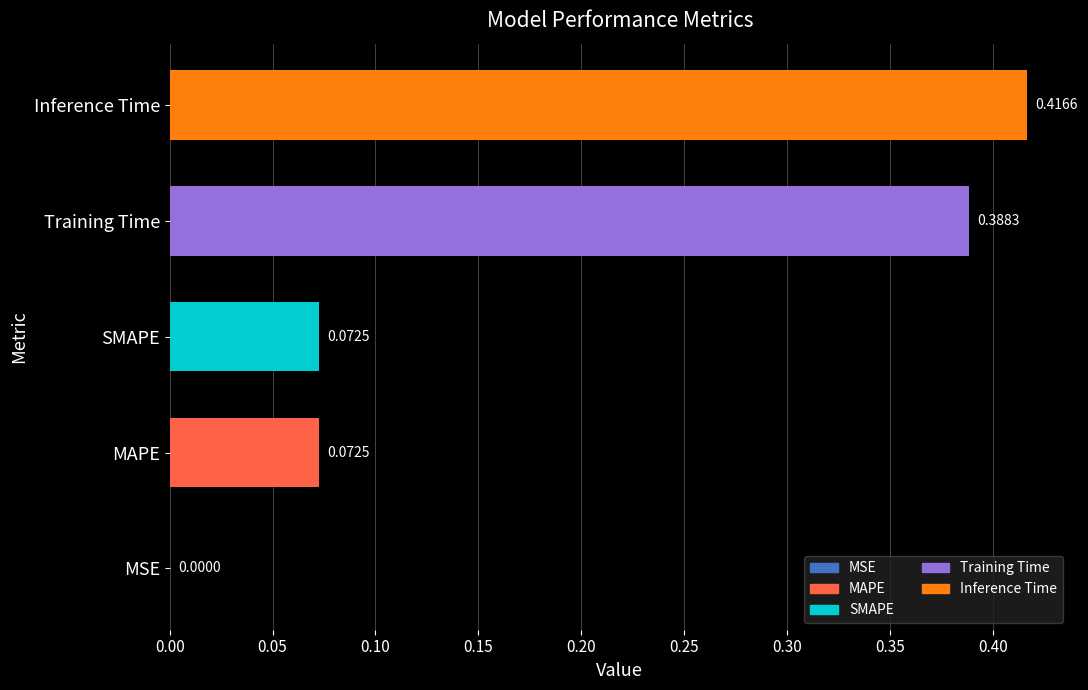

What is the change in value from MAPE to Training Time?

+0.3